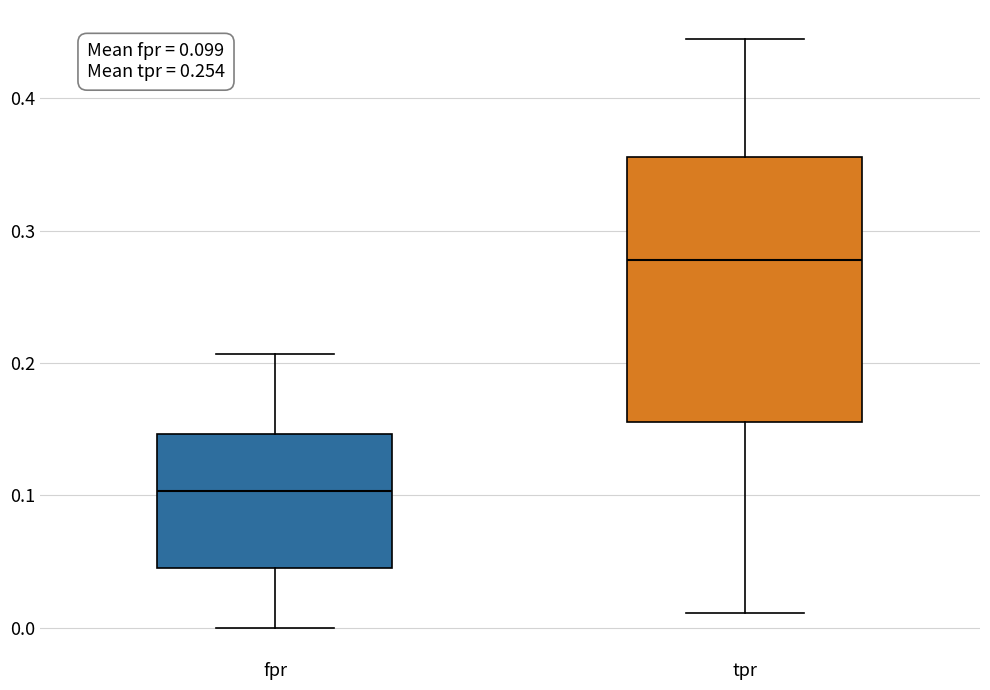

Which box is the tallest, from its lower edge to its upper edge?

tpr